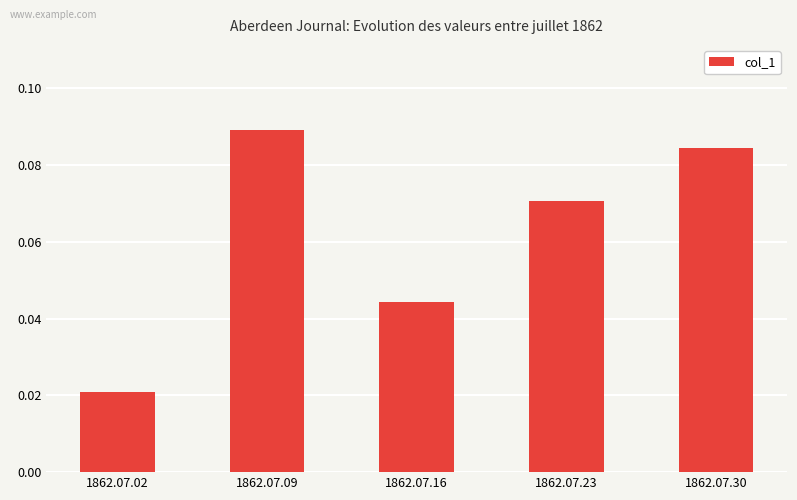

Which label corresponds to the largest value in the chart?

1862.07.09